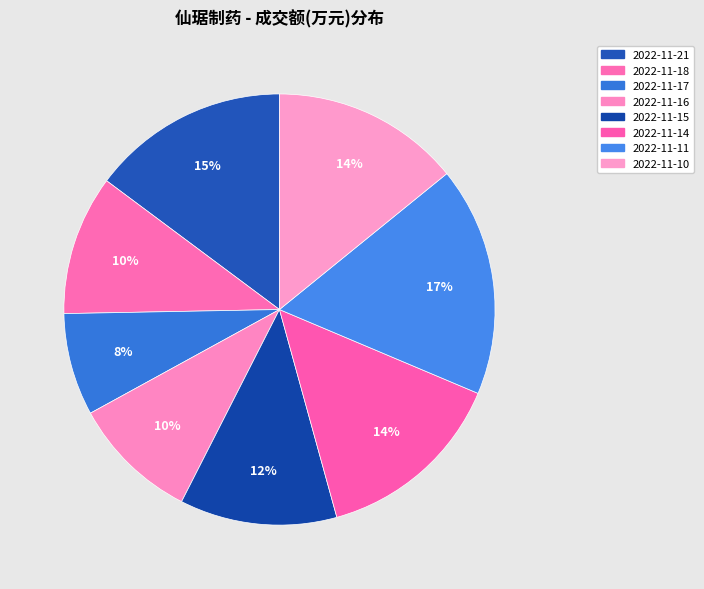

What is the smallest slice in the pie chart?

2022-11-17